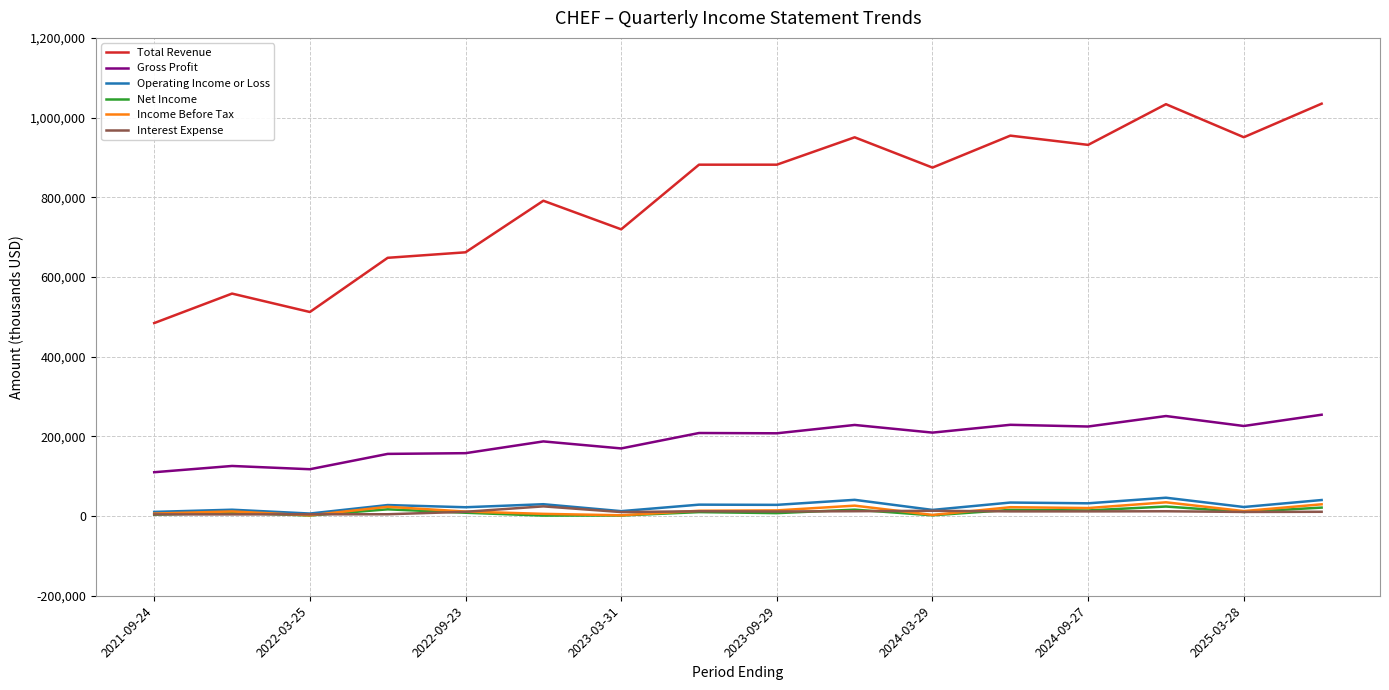

Which series has the largest total across all categories?

Total Revenue